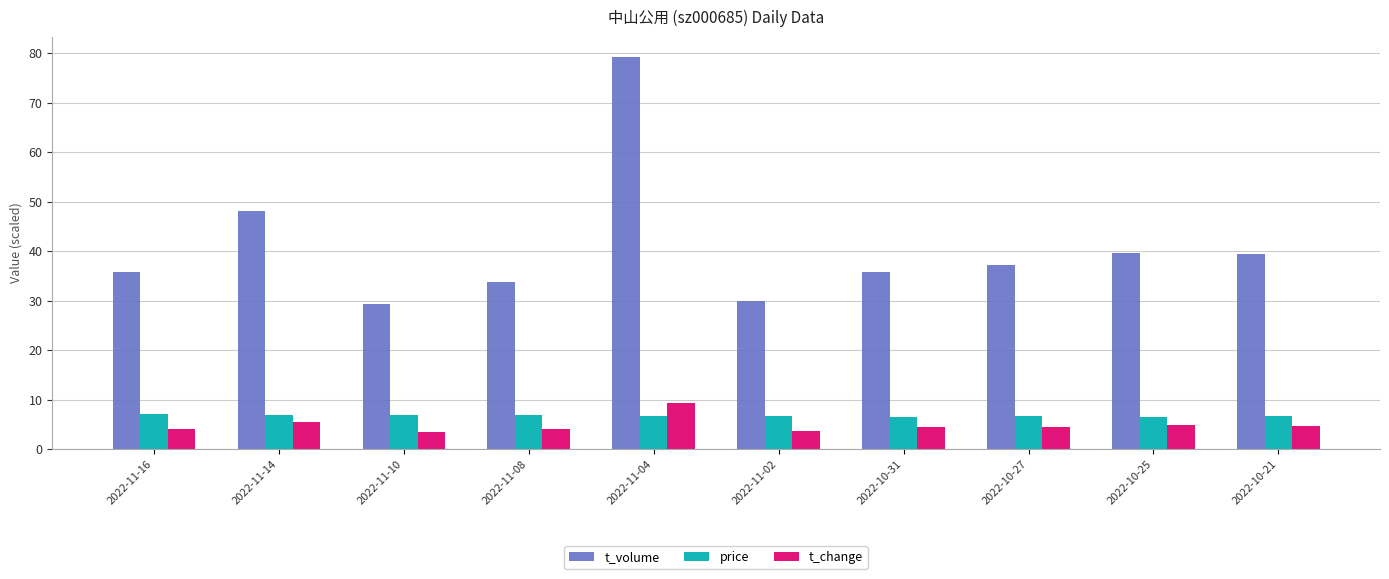

Does the chart contain any negative values?

No